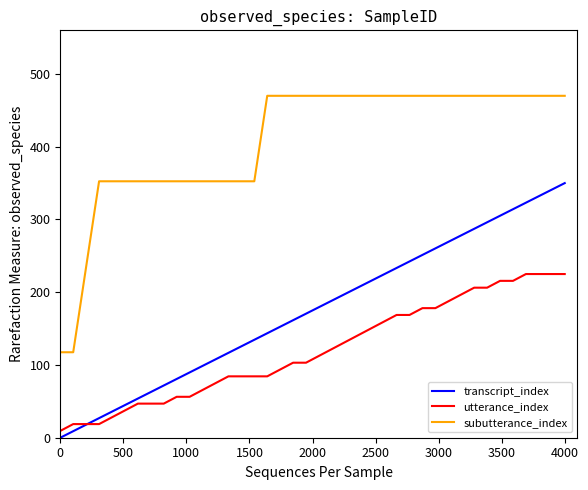

What is the difference between the second highest and minimum values in the subutterance_index series?

352.5